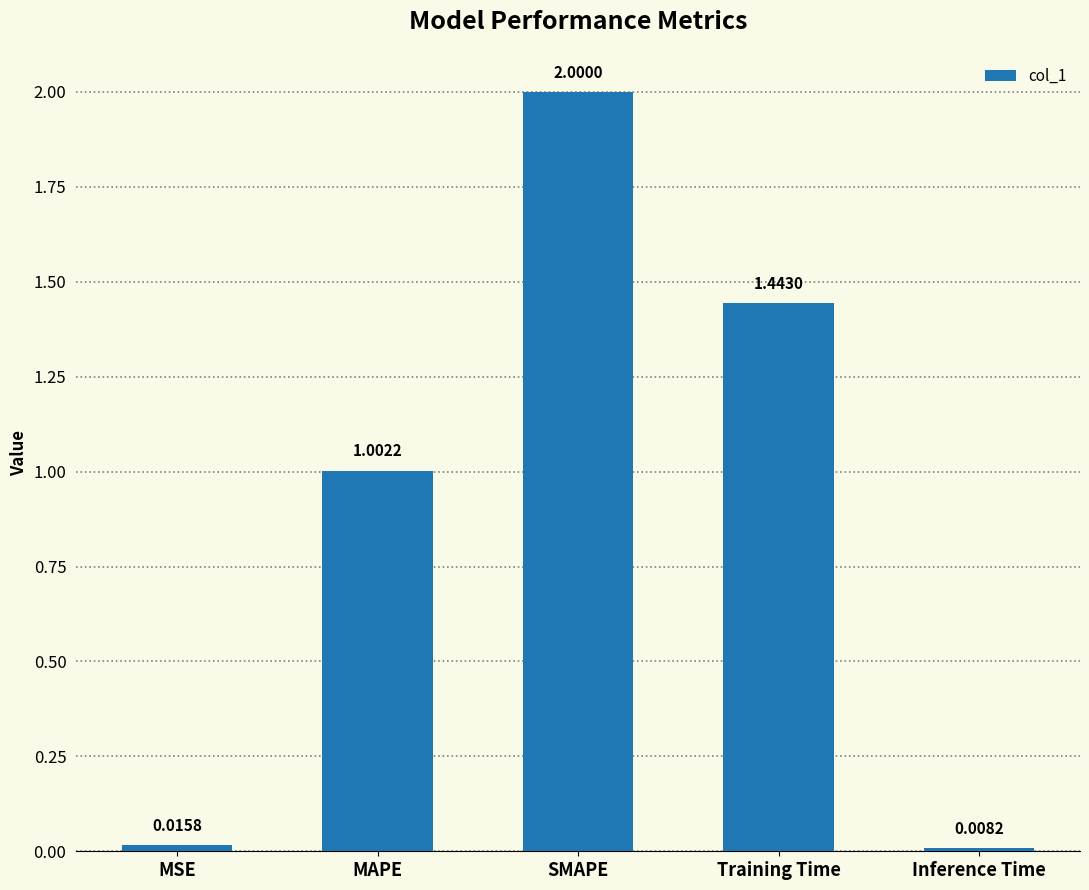

List the labels in order of value, smallest first.

Inference Time, MSE, MAPE, Training Time, SMAPE